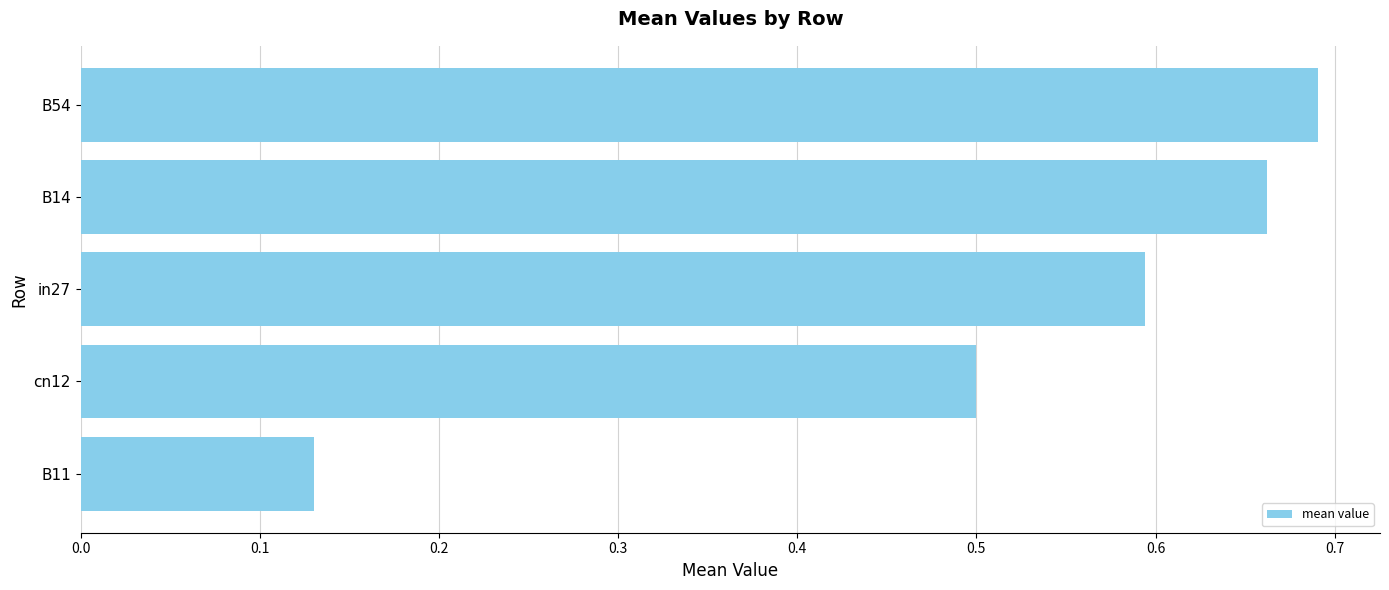

At which label is the value closest to 0?

B11